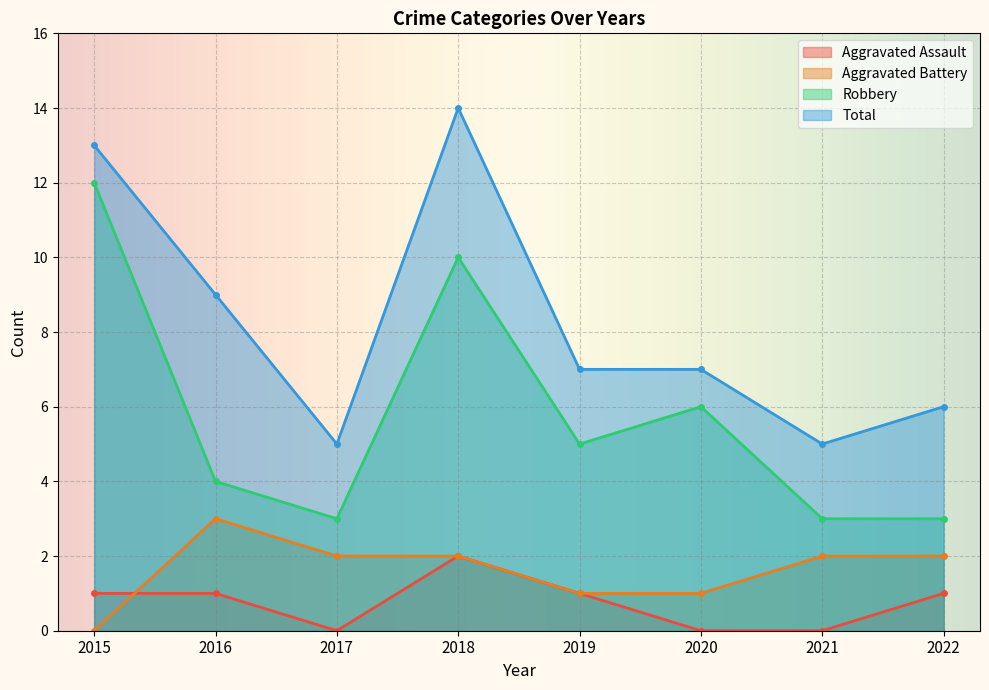

Where does the Robbery series first go above 5?

2015